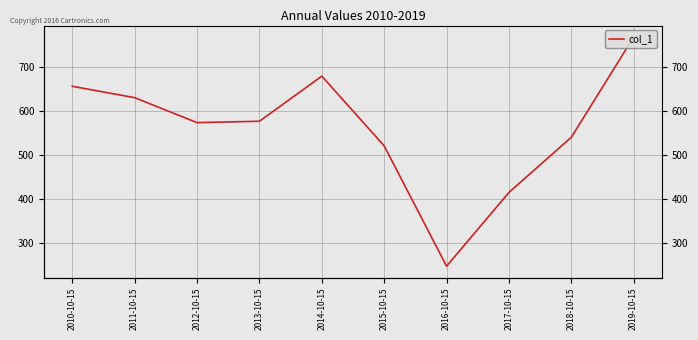

What is the label of the 5th point from the right?

2015-10-15